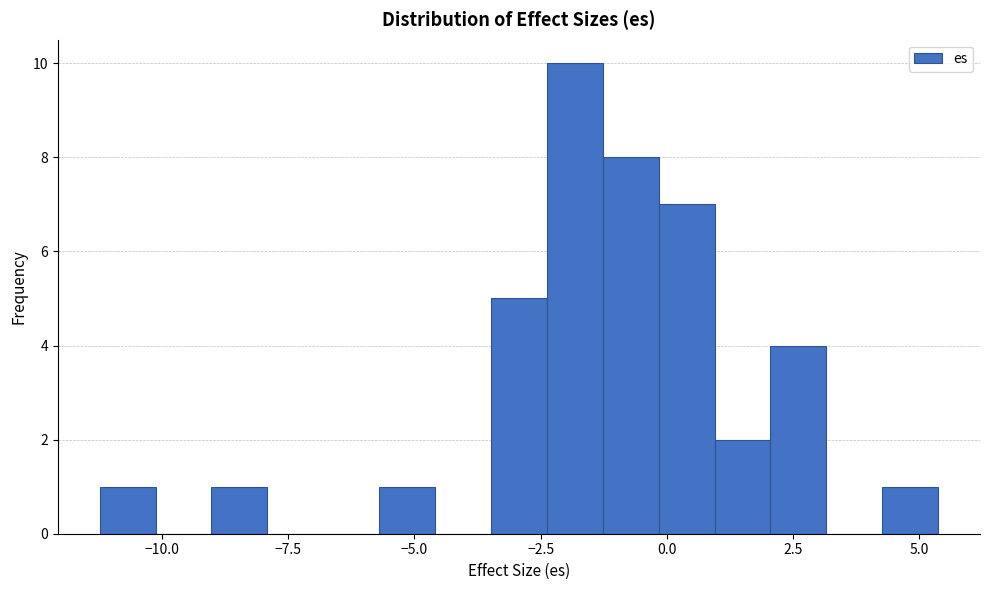

Read against the x-axis, roughly where is the centre of the tallest bar?

-2.0